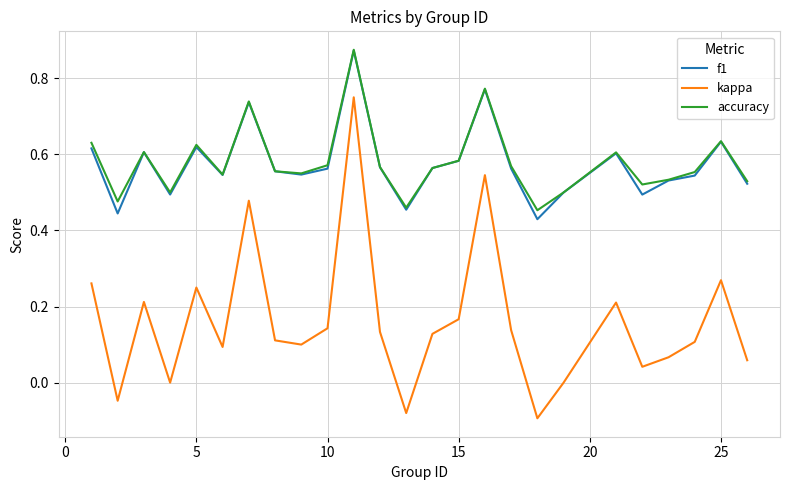

True or false: kappa and accuracy cross at least once.

False